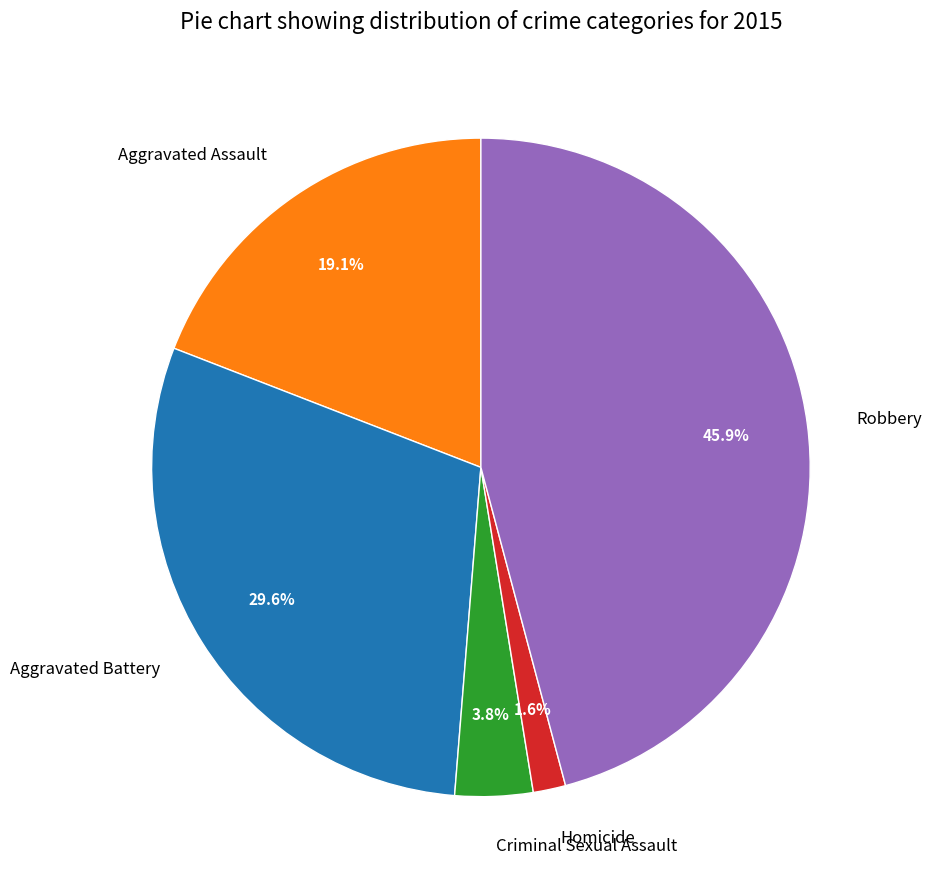

Is the sum of Robbery and Aggravated Assault greater than half?

Yes